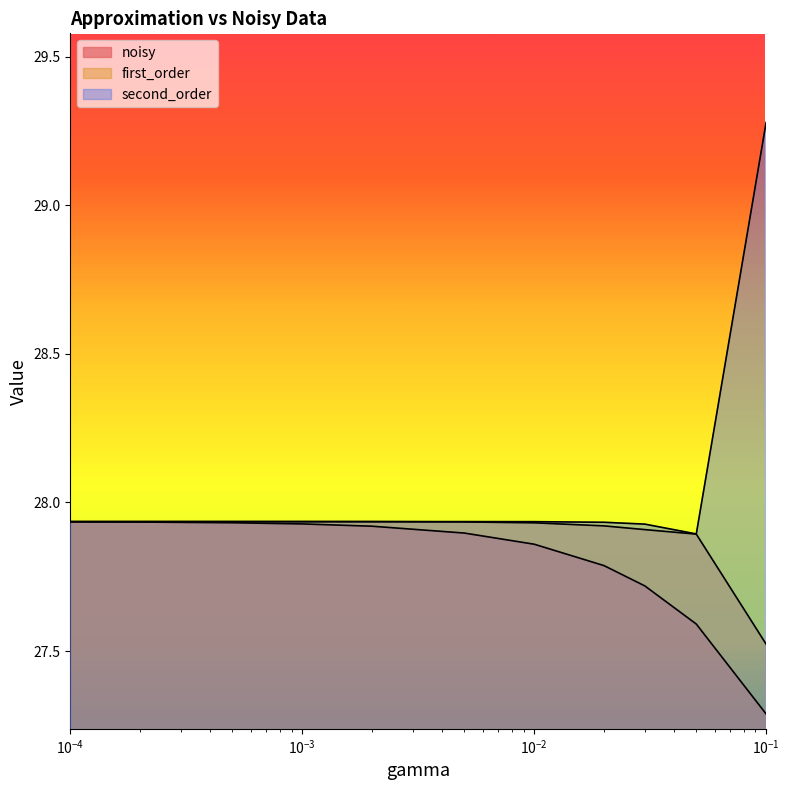

How many lines are shown in the chart?

3